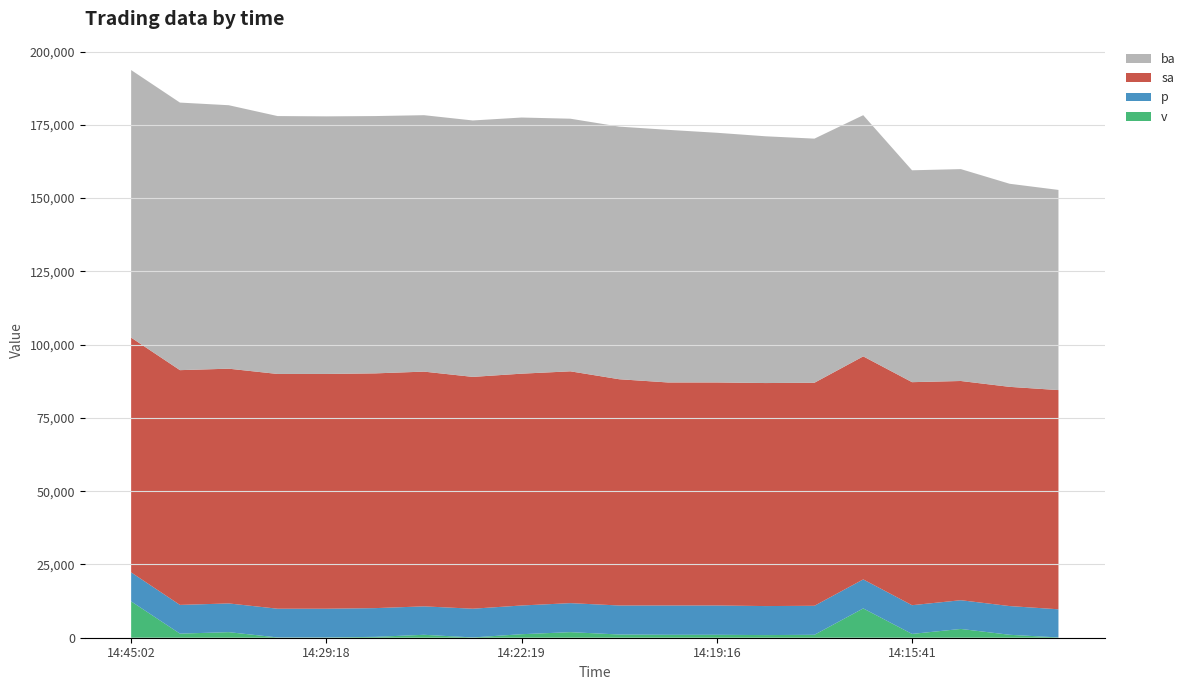

Reading left to right, extract all data points from this chart.

ba: 14:45:02=91300	14:29:49=91300	14:29:42=89900	14:29:39=88000	14:29:18=87900	14:27:36=87800	14:26:05=87500	14:23:13=87500	14:22:19=87400	14:21:32=86200	14:21:19=86200	14:19:51=86200	14:19:16=85200	14:19:13=84200	14:18:03=83300	14:17:29=82300	14:15:41=72300	14:14:59=72300	14:14:58=69300	14:08:52=68300
sa: 14:45:02=80100	14:29:49=80100	14:29:42=80100	14:29:39=80100	14:29:18=80100	14:27:36=80100	14:26:05=80100	14:23:13=79100	14:22:19=79100	14:21:32=79100	14:21:19=77200	14:19:51=76100	14:19:16=76100	14:19:13=76100	14:18:03=76100	14:17:29=76100	14:15:41=76100	14:14:59=74800	14:14:58=74800	14:08:52=74800
p: 14:45:02=9900	14:29:49=9800	14:29:42=9800	14:29:39=9800	14:29:18=9800	14:27:36=9800	14:26:05=9700	14:23:13=9800	14:22:19=9800	14:21:32=9900	14:21:19=9900	14:19:51=10000	14:19:16=10000	14:19:13=9900	14:18:03=9900	14:17:29=9900	14:15:41=9800	14:14:59=9800	14:14:58=9800	14:08:52=9600
v: 14:45:02=12400	14:29:49=1400	14:29:42=1900	14:29:39=100	14:29:18=100	14:27:36=300	14:26:05=1000	14:23:13=100	14:22:19=1200	14:21:32=1900	14:21:19=1100	14:19:51=1000	14:19:16=1000	14:19:13=900	14:18:03=1000	14:17:29=10000	14:15:41=1300	14:14:59=3000	14:14:58=1000	14:08:52=100